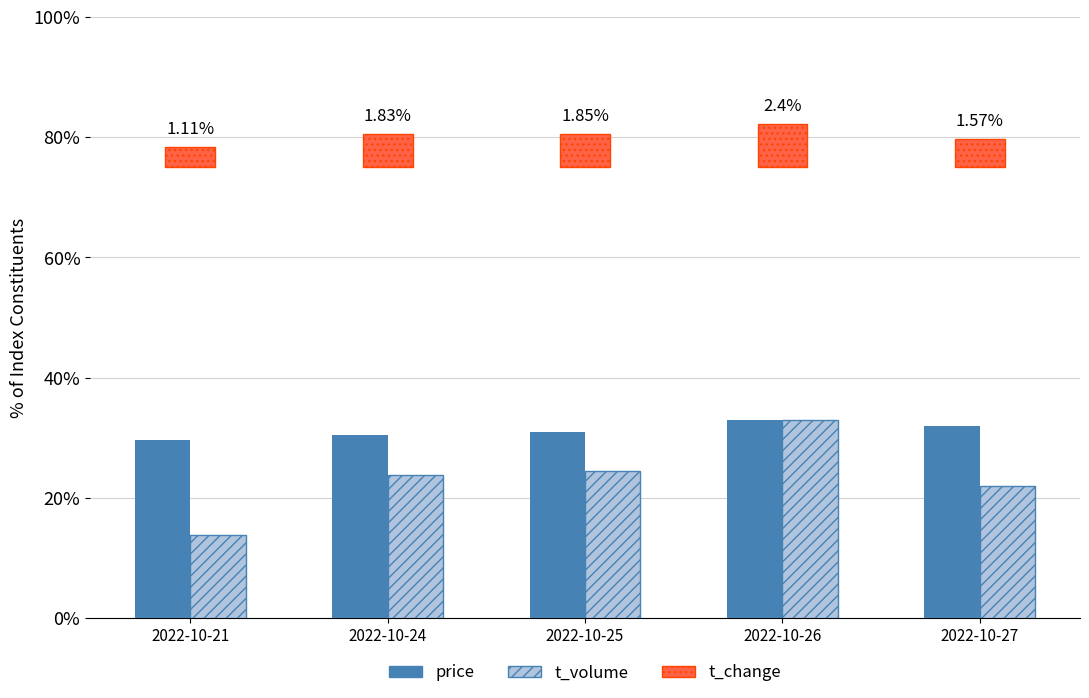

At which category is the sum across all series the highest?

2022-10-26